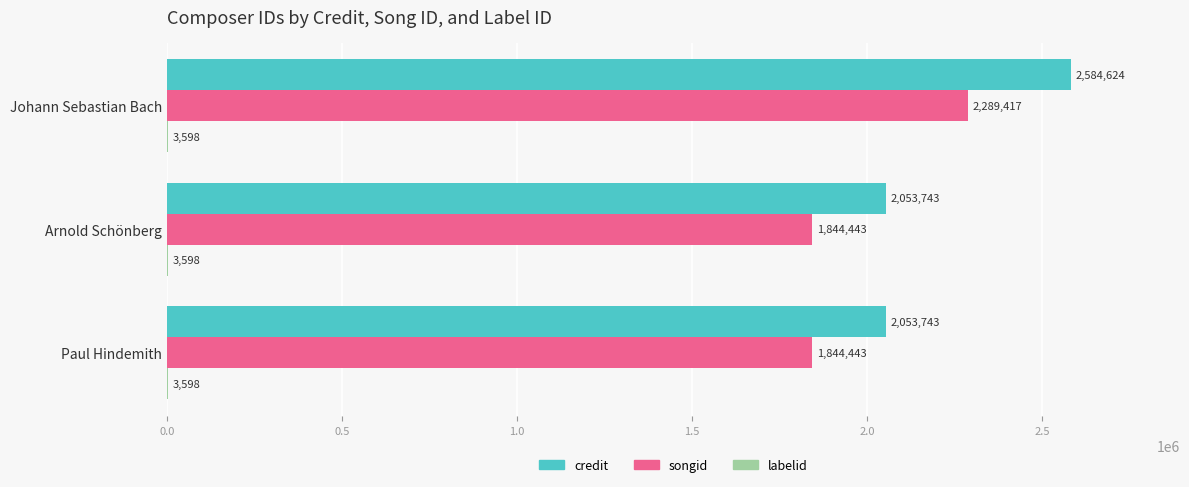

Count the songid values in the range 1844443 to 2289417.

3